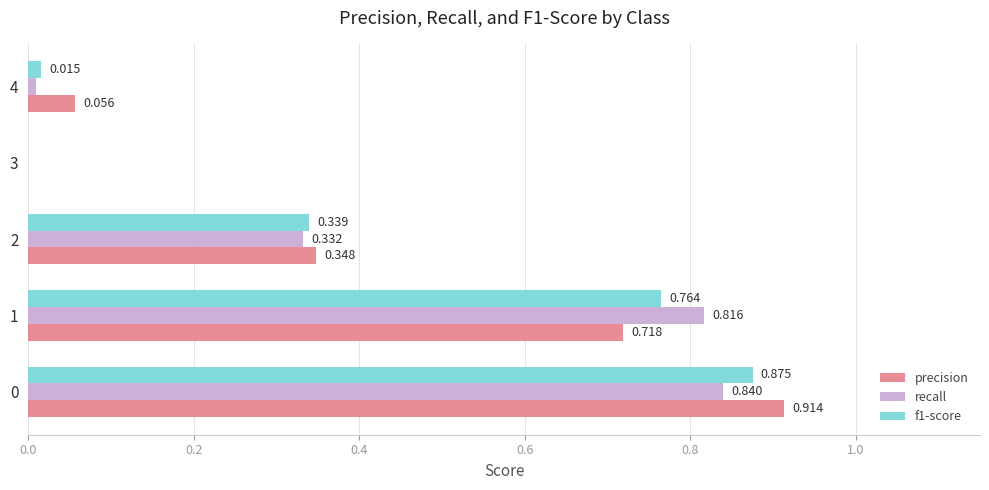

Is the value of recall at 3 greater than the value of f1-score at 2?

No